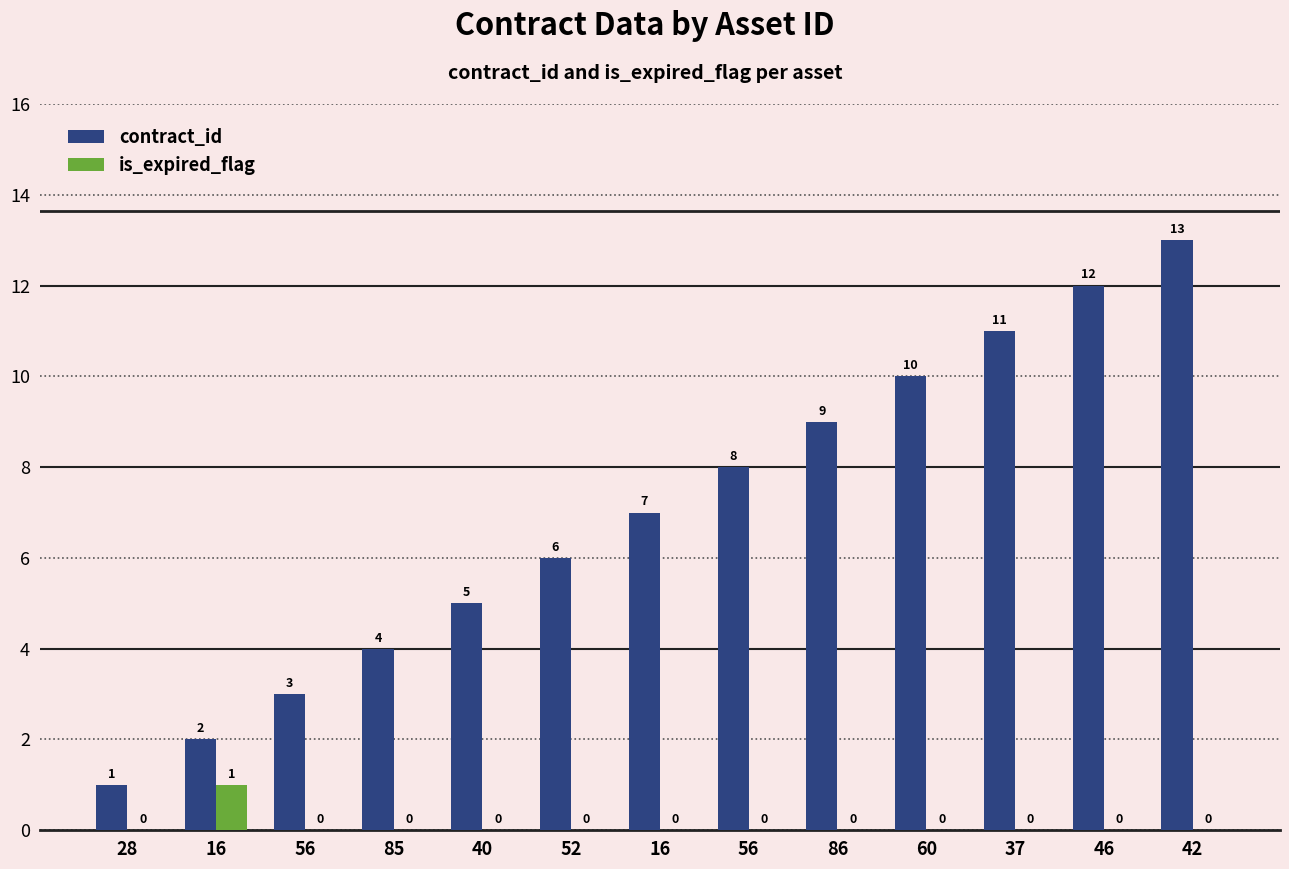

List the labels in order of contract_id value, largest first.

42, 46, 37, 60, 86, 56, 16, 52, 40, 85, 56, 16, 28